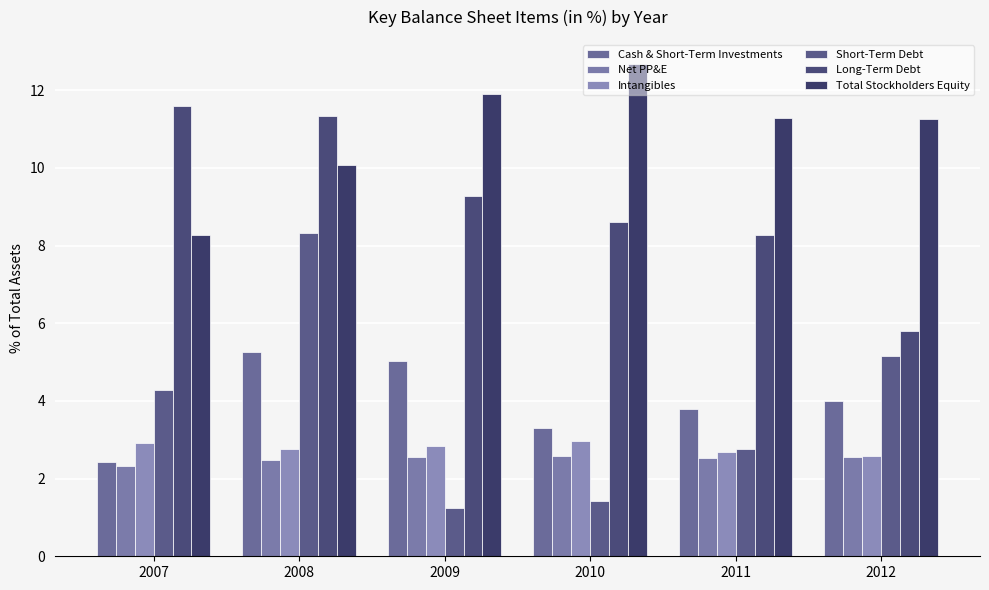

How many values in the Long-Term Debt series exceed 9?

3